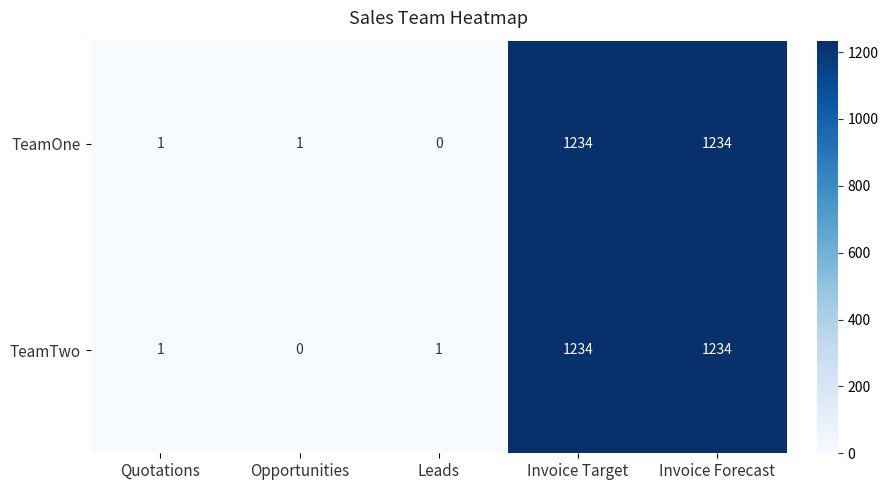

How many categories are shown in the chart?

5